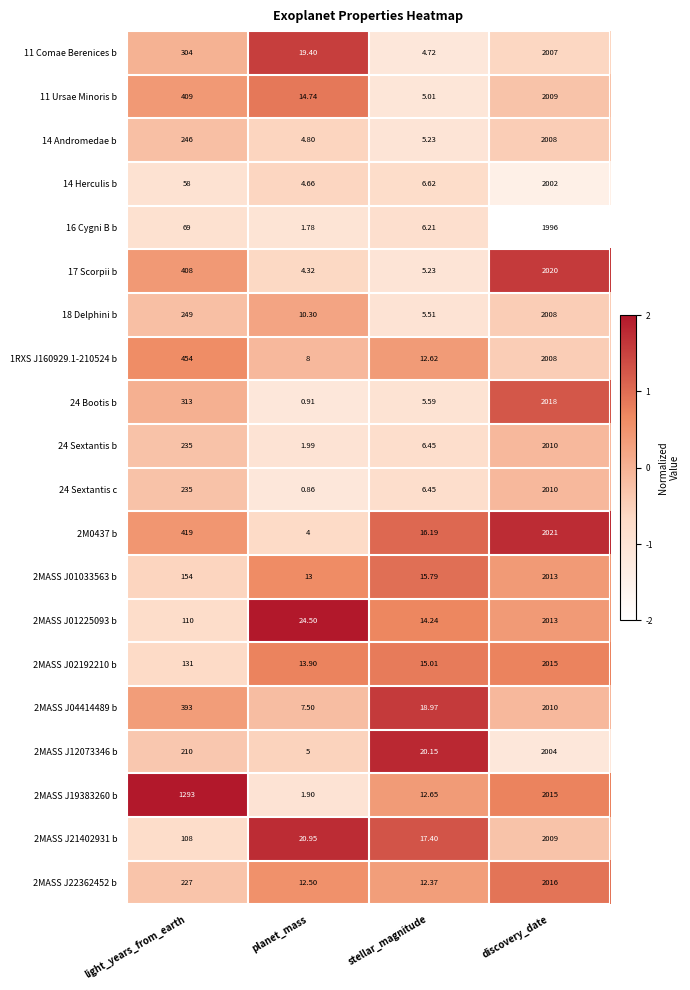

Where is 18 Delphini b nearest to the value 1006?

light_years_from_earth